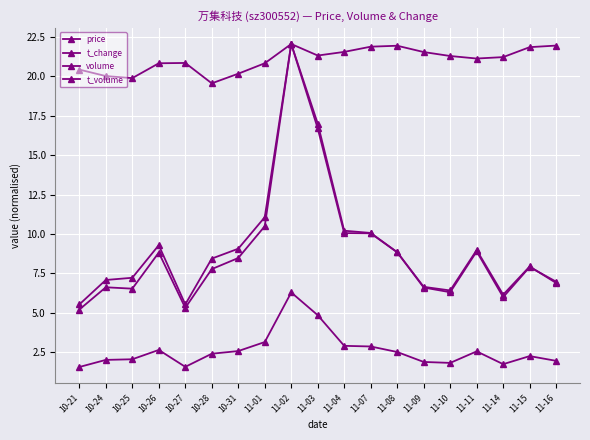

What is the sum of the price values at 11-16 and 10-31?

42.1